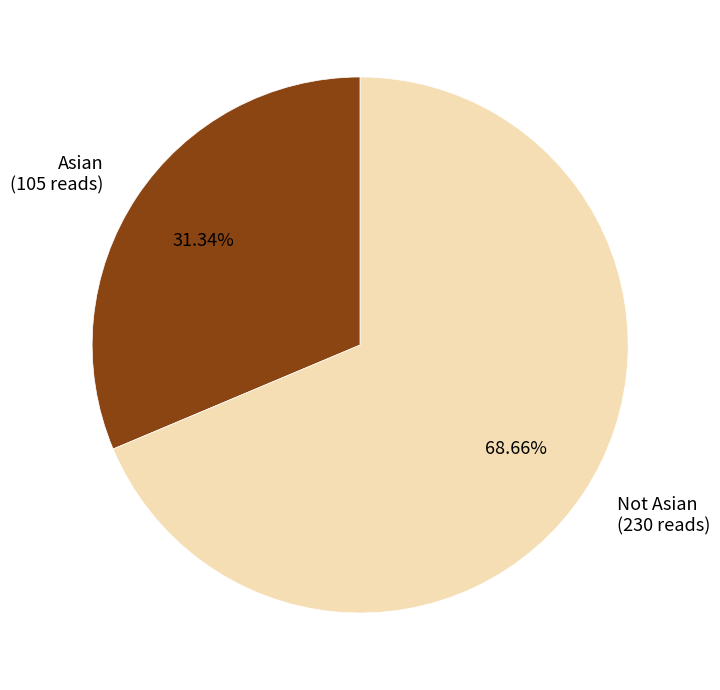

What percentage is the Not Asian slice, to the nearest percent?

69%